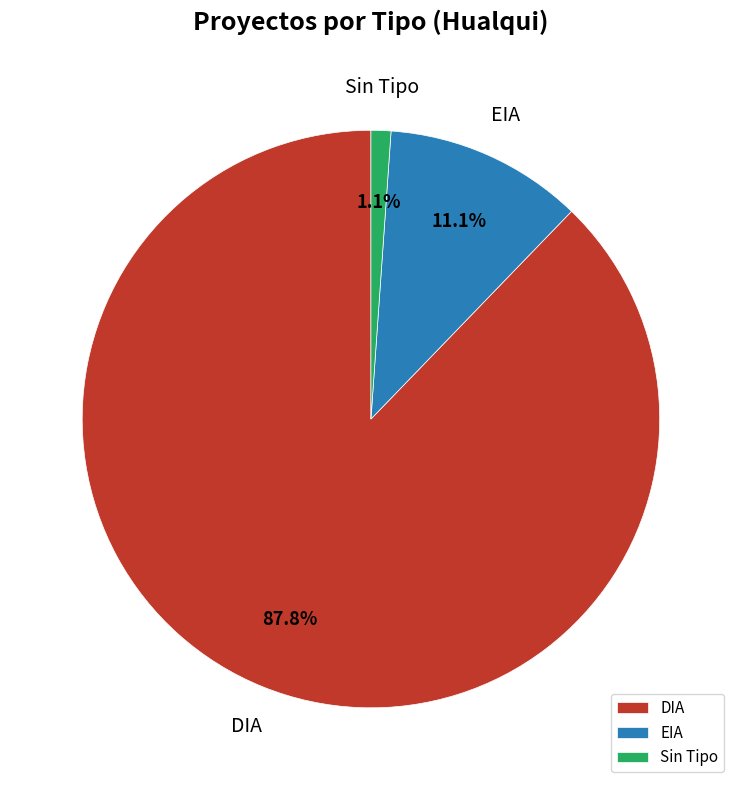

Is there a majority slice in this chart?

Yes